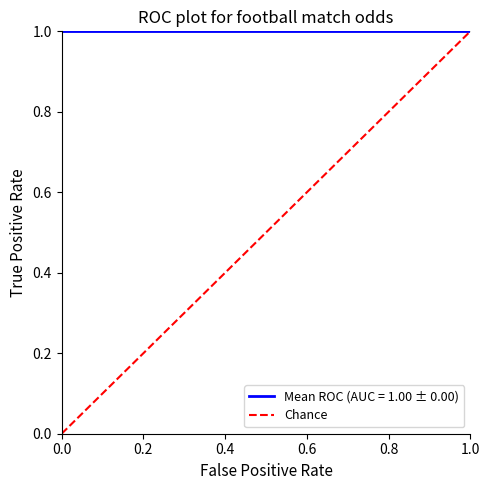

What is the sum of the values at 0.0 and 1.0?

1